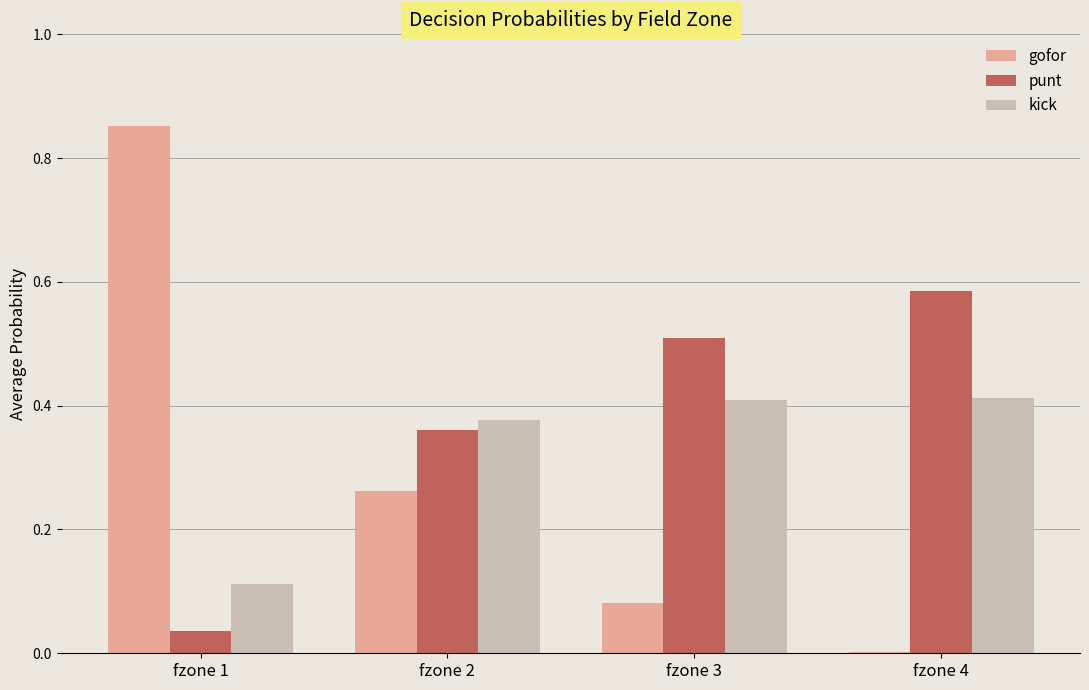

Does the chart contain stacked bars?

No